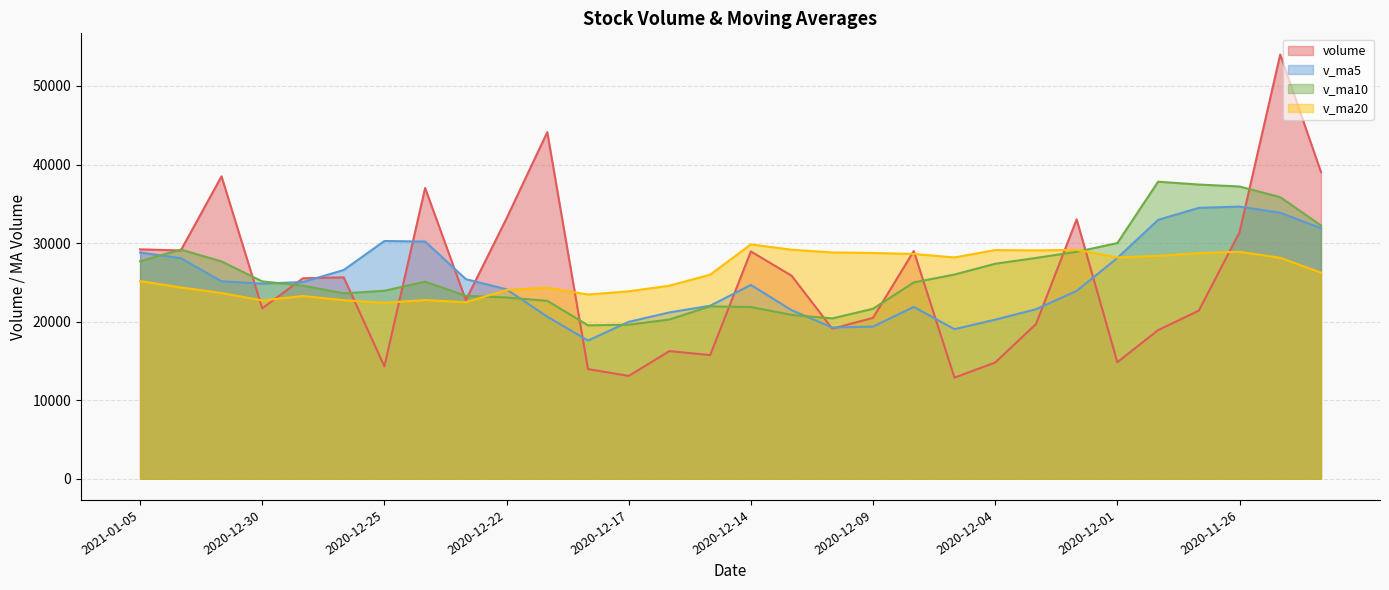

What is the difference between the v_ma20 values at 2020-12-09 and 2020-11-26?

155.3